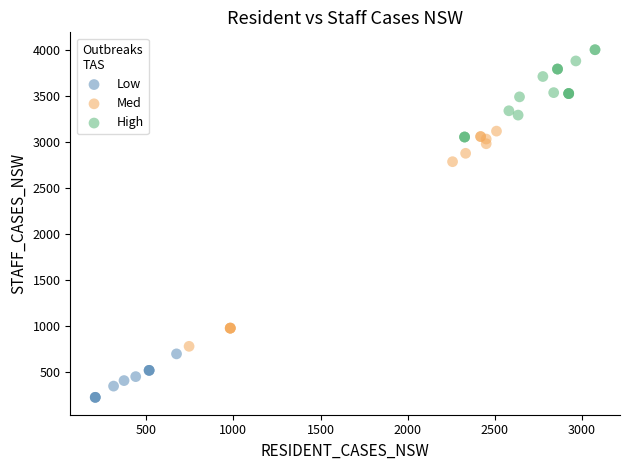

Which series reaches the minimum Y coordinate?

Low